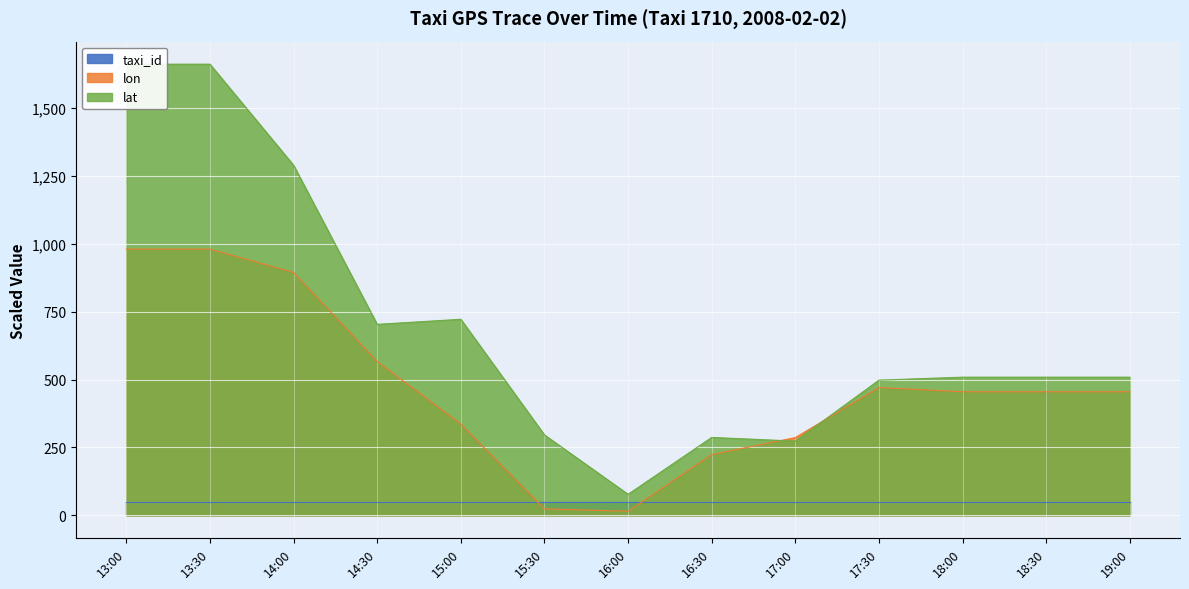

How many distinct data groups are displayed?

2